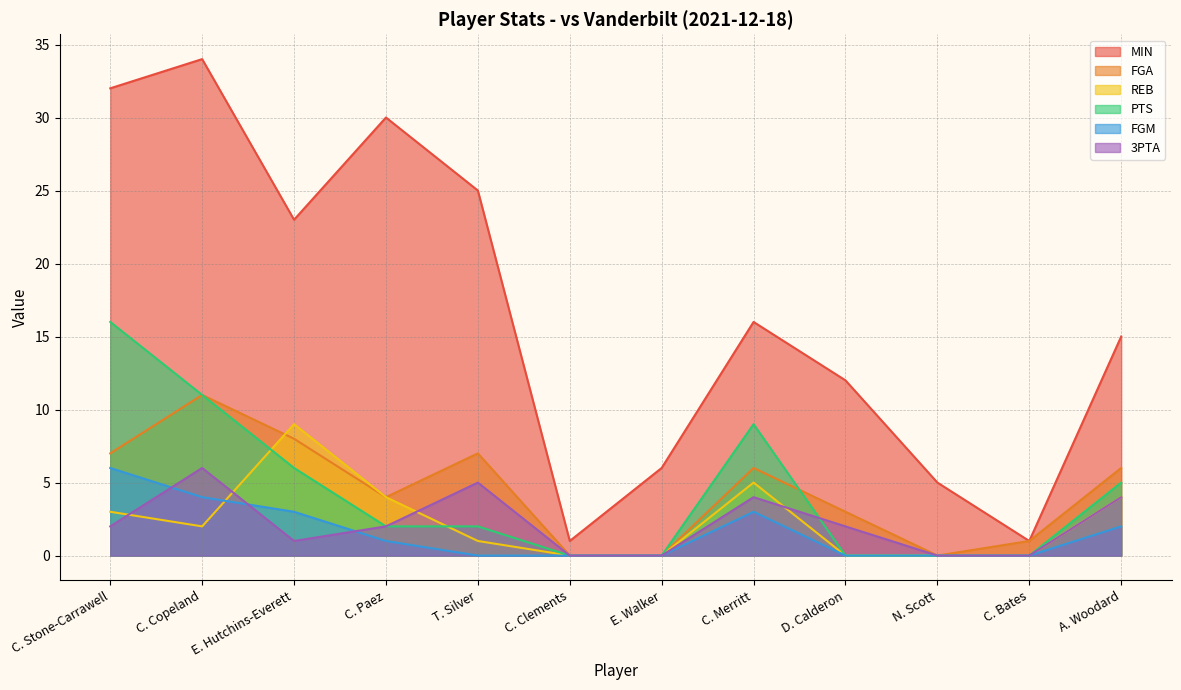

How many series are shown in this chart?

6